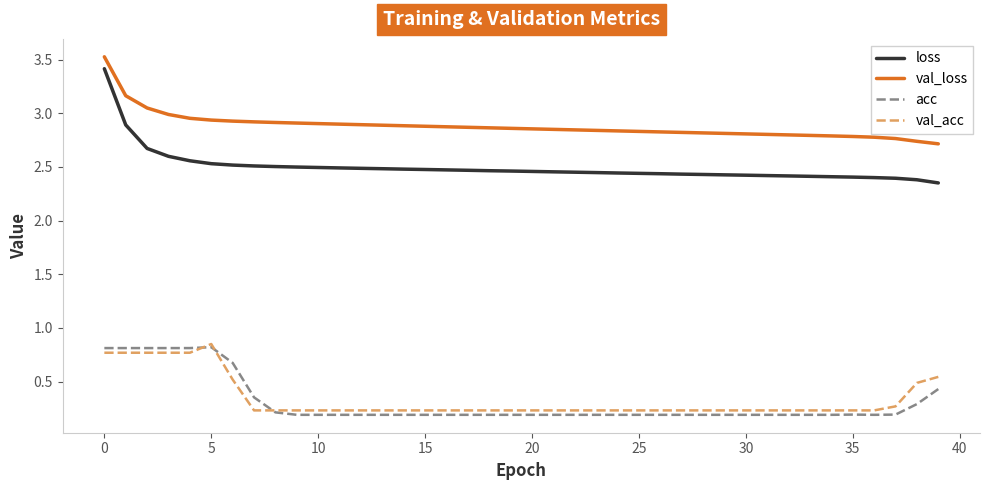

True or false: val_loss and loss intersect in this chart.

False